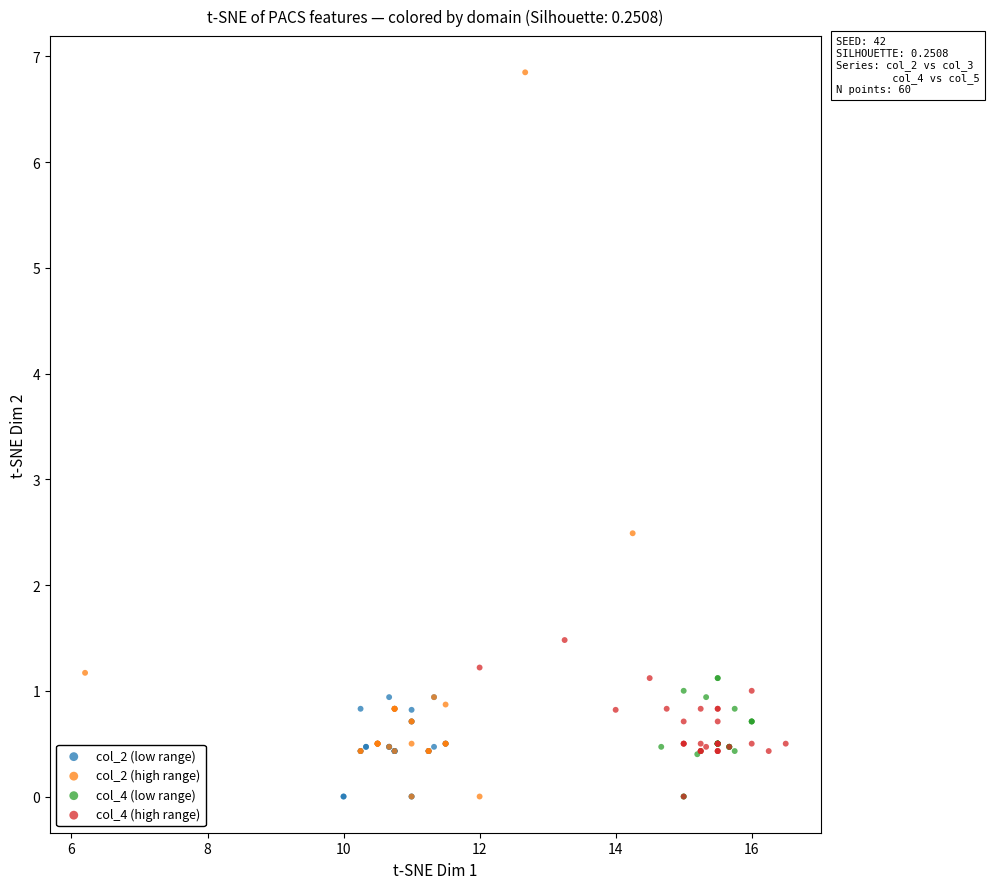

Which series reaches the maximum Y coordinate?

col_2 (high range)